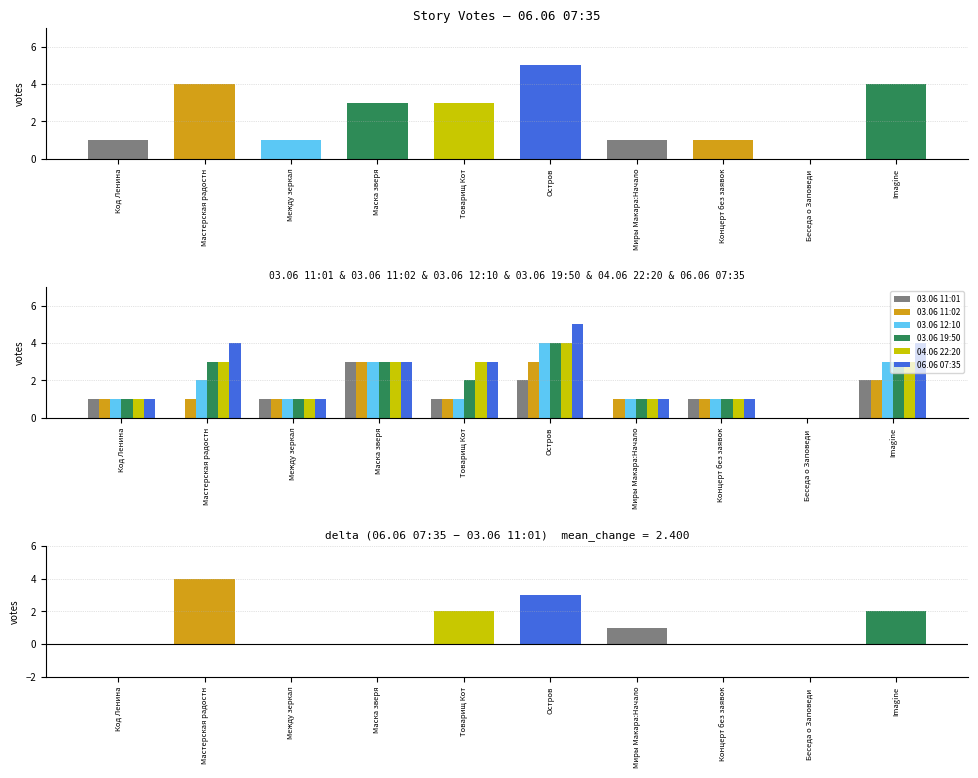

Where does the 03.06 11:01 series first go above 1?

Маска зверя